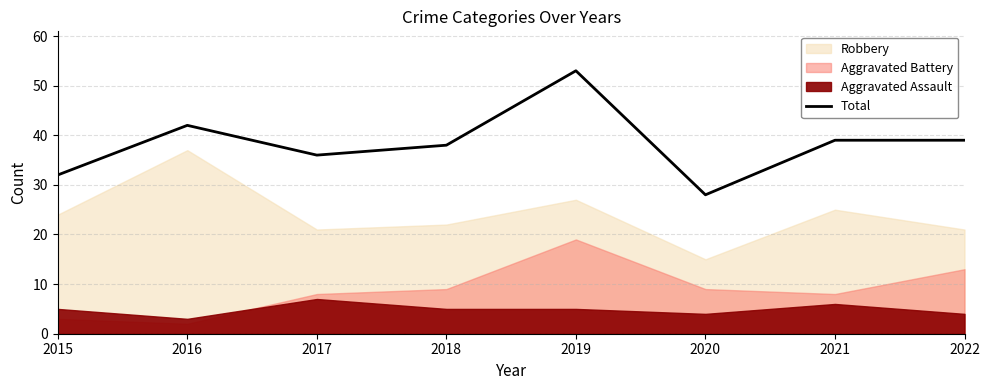

True or false: the data shows 16 at 2015.

False